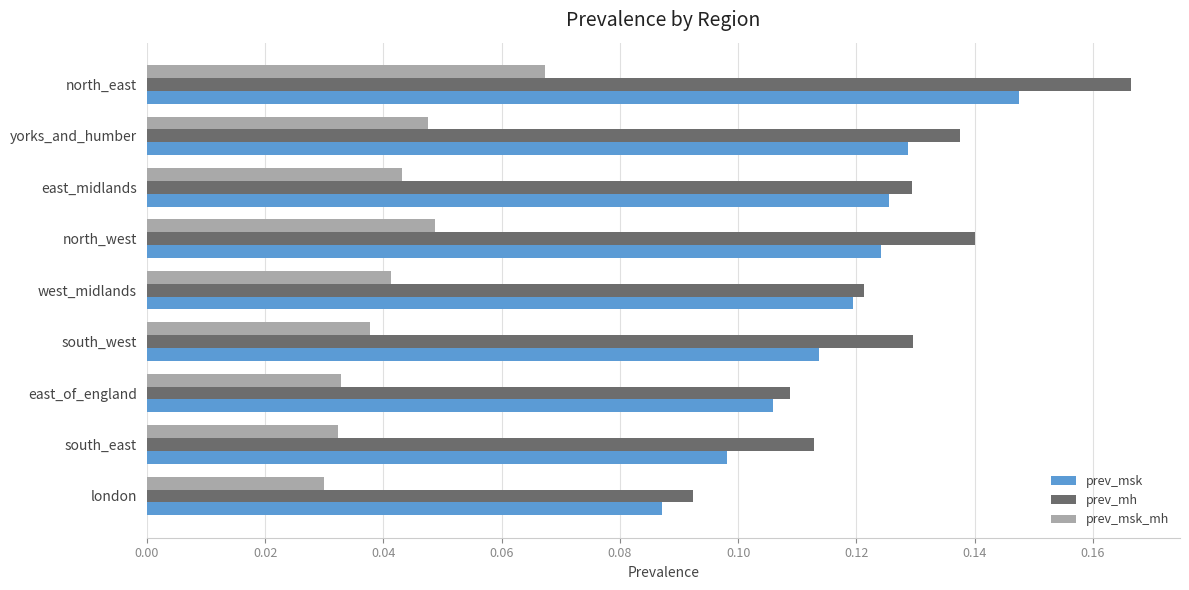

What is the sum of all prev_msk_mh values?

0.4